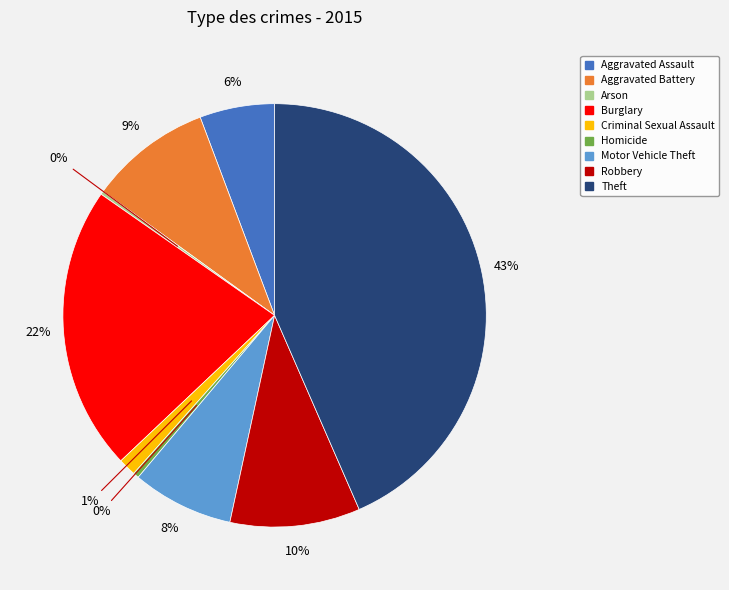

Which has a higher value, Motor Vehicle Theft or Homicide?

Motor Vehicle Theft